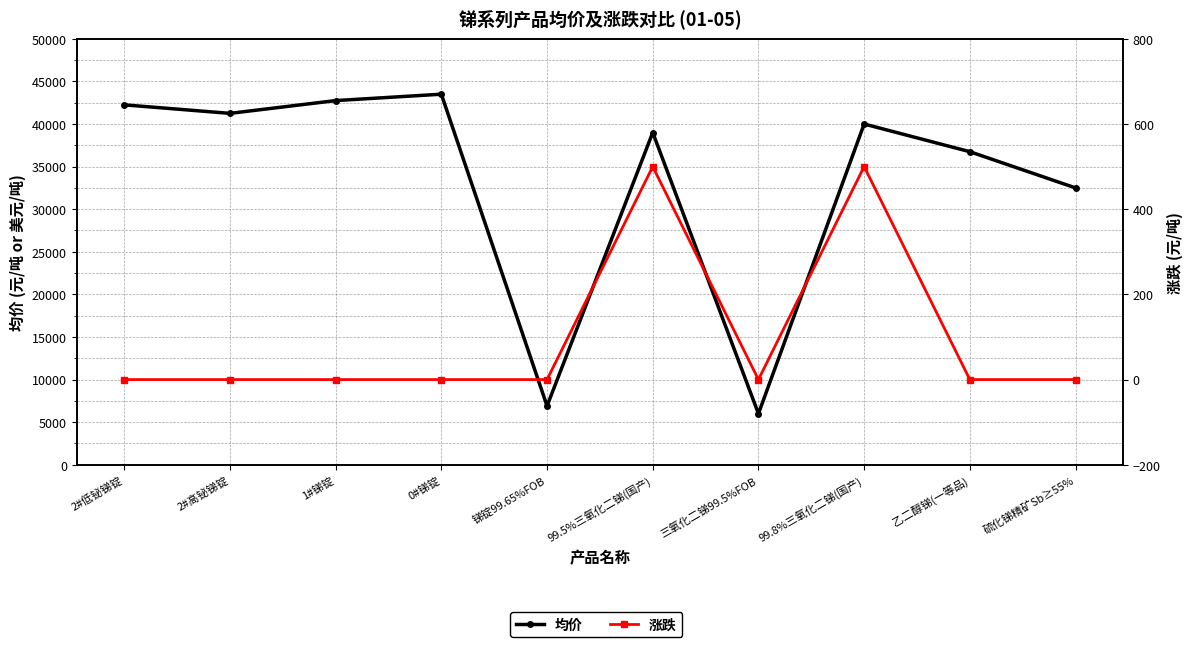

At which label does 涨跌 reach its peak?

99.5%三氧化二锑(国产)